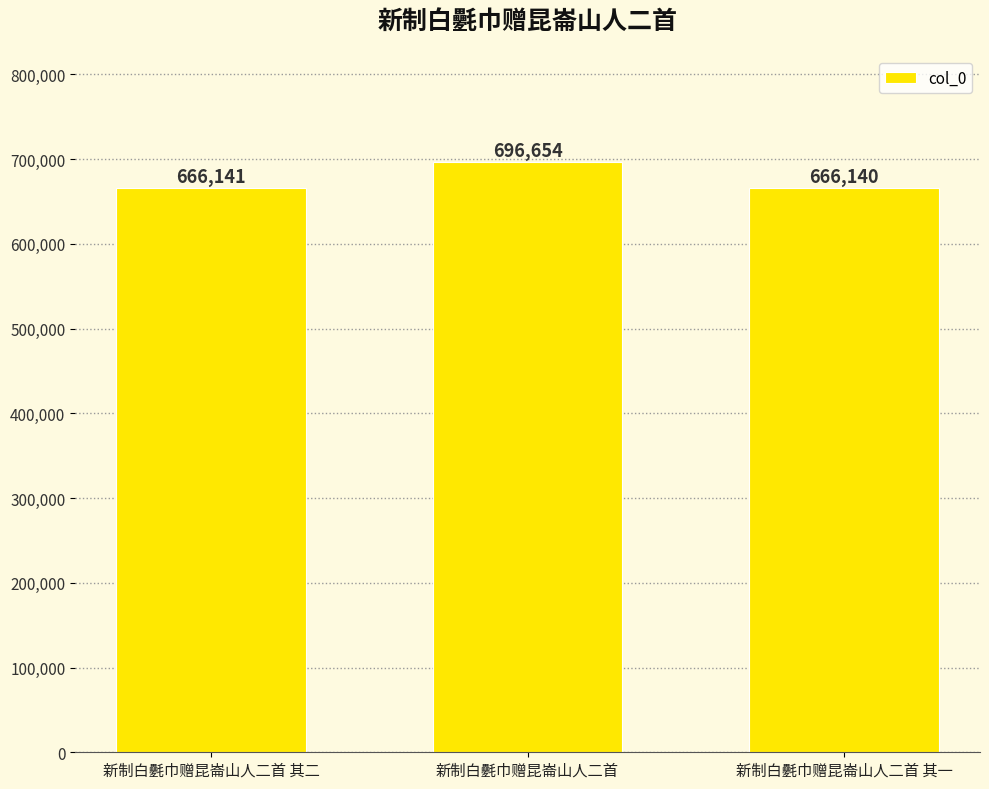

List the labels in order of value, largest first.

新制白氎巾赠昆崙山人二首, 新制白氎巾赠昆崙山人二首 其二, 新制白氎巾赠昆崙山人二首 其一